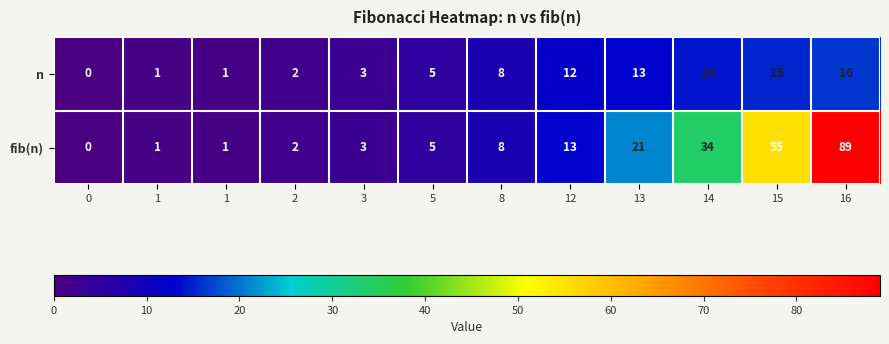

Which series has the largest range (max minus min)?

fib(n)